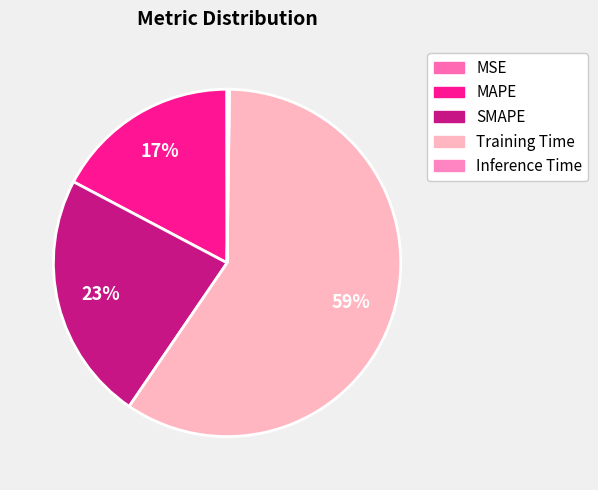

Is it true that MSE is 14% of the pie?

False